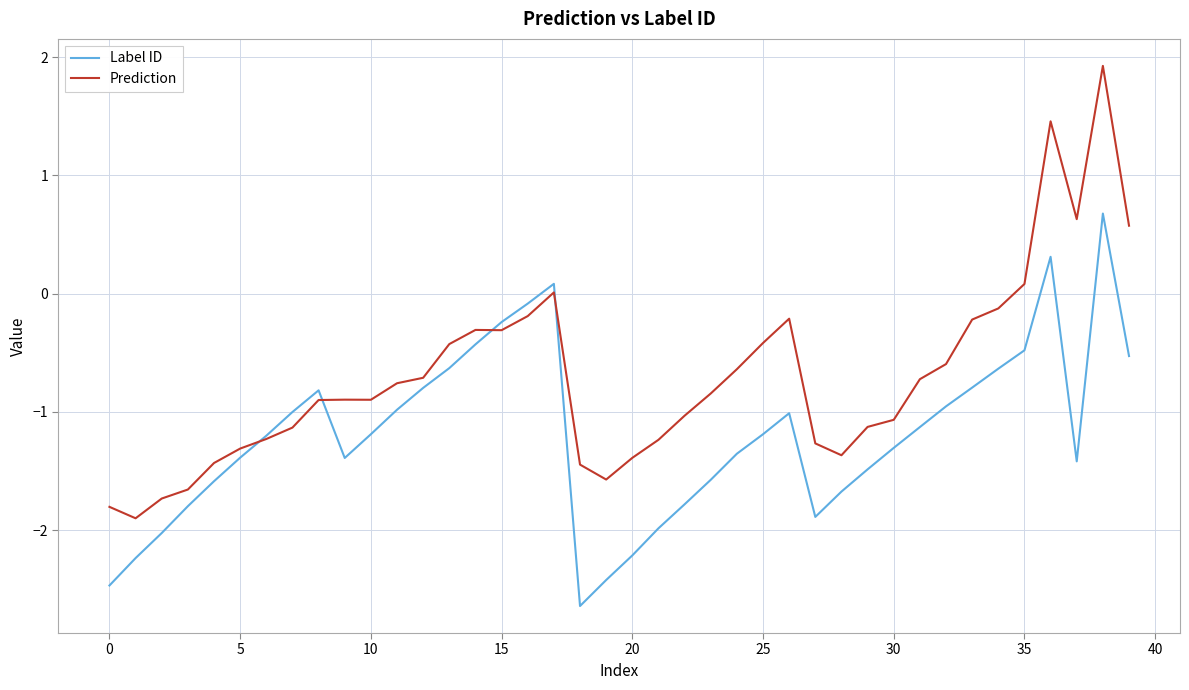

Rank the series by their maximum value, from lowest to highest.

Label ID, Prediction